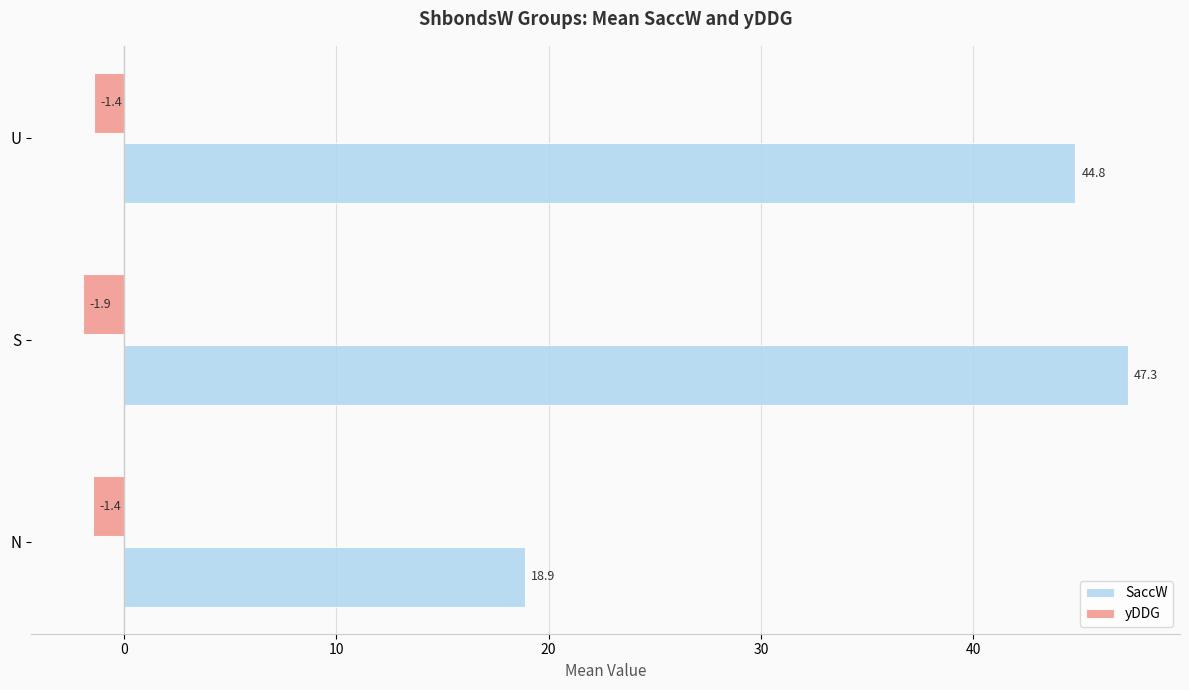

How many categories are shown in the chart?

3